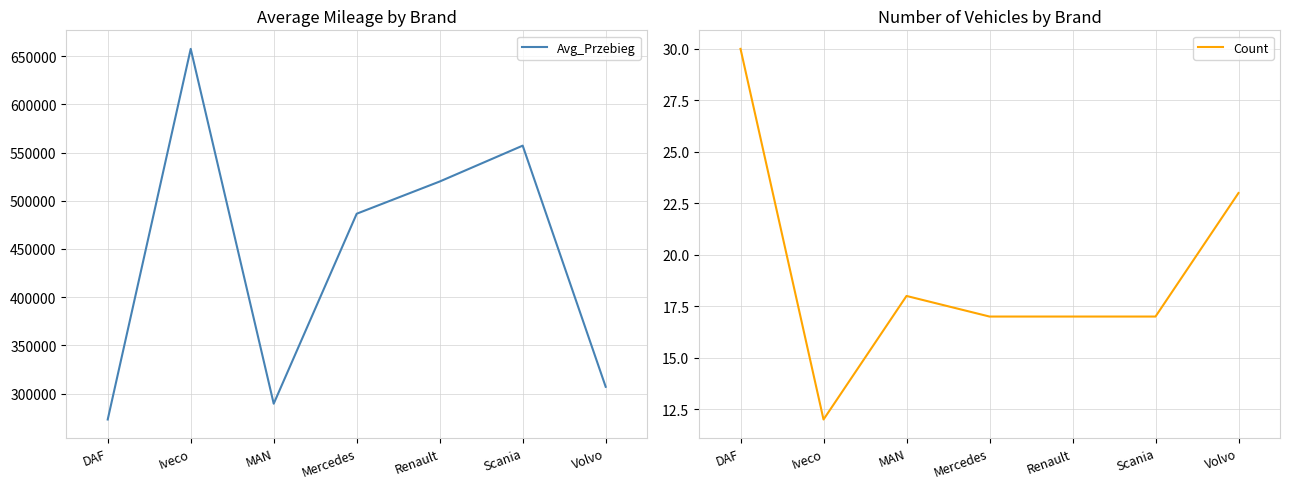

What is the spread (max minus min) of values at Renault?

519919.1